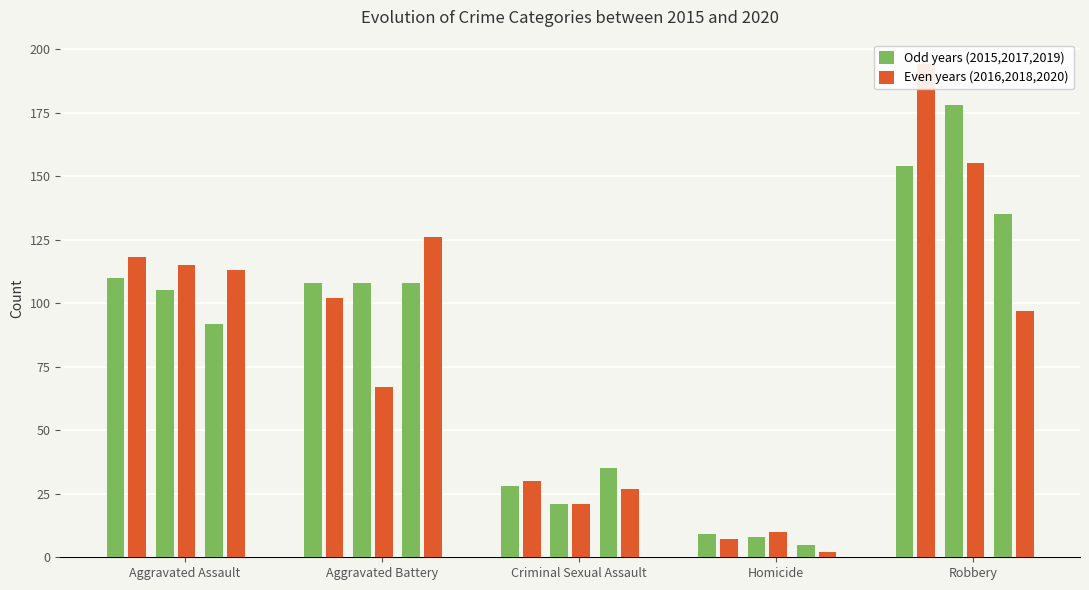

What is the difference between the Even year (2016,2018,2020) values at Criminal Sexual Assault and Aggravated Battery?

72